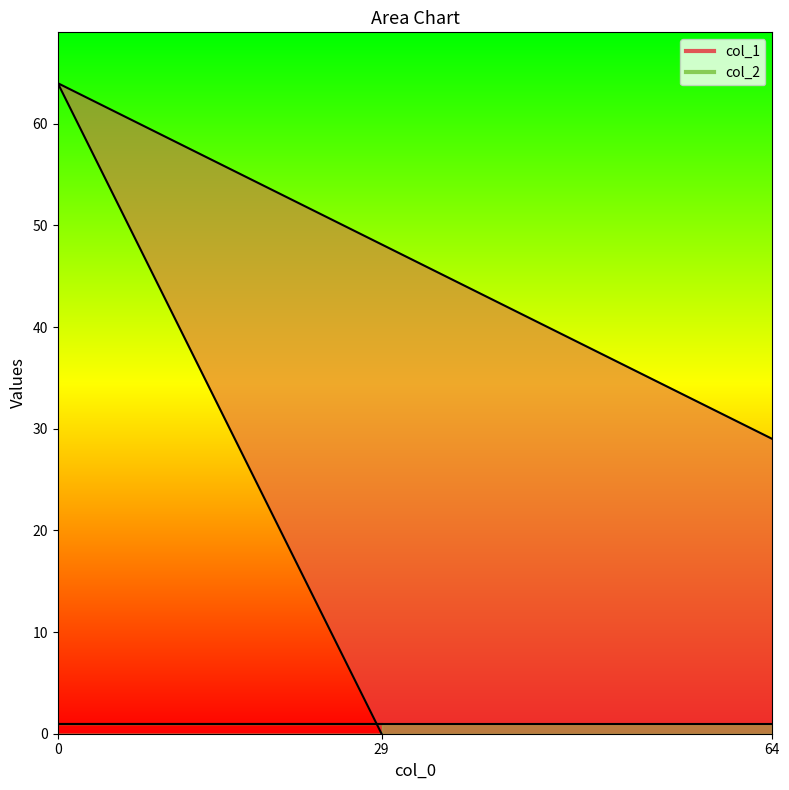

What is the difference between the maximum and minimum values?

64